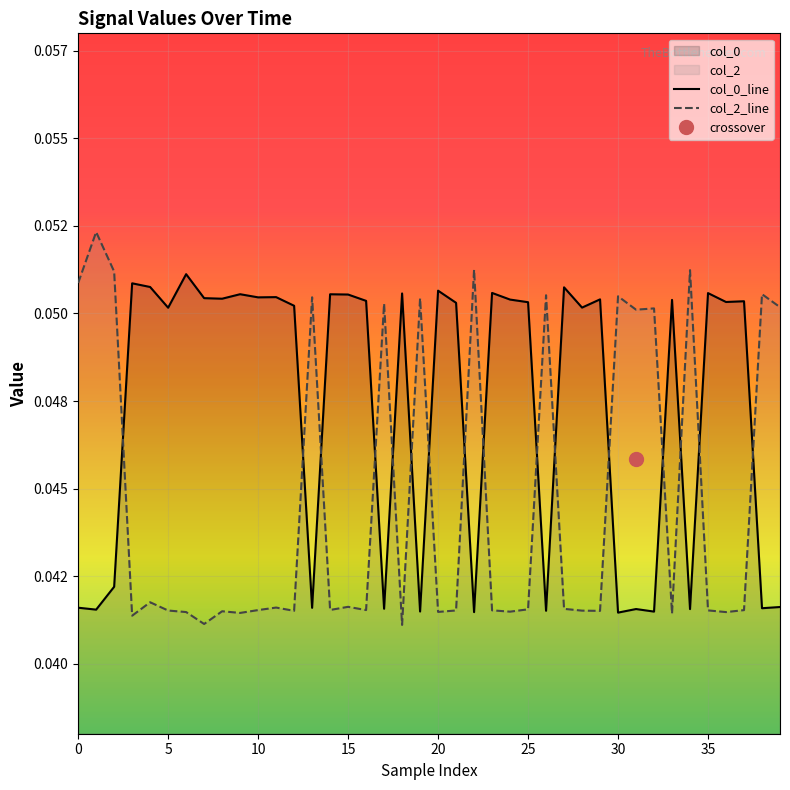

What is the value of the col_0_line point at the 38th from the left?

0.1